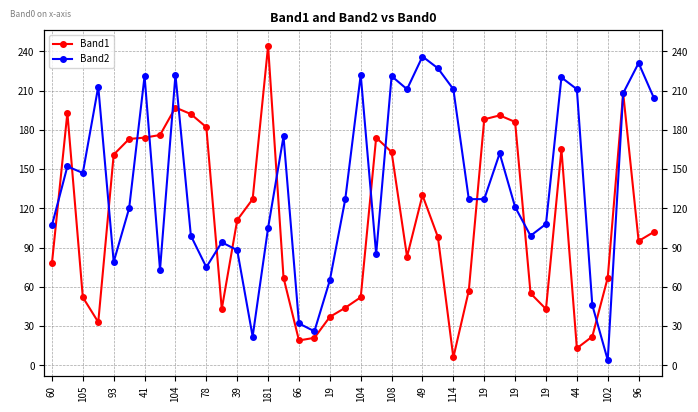

What is the label of the 21st point from the right?

96